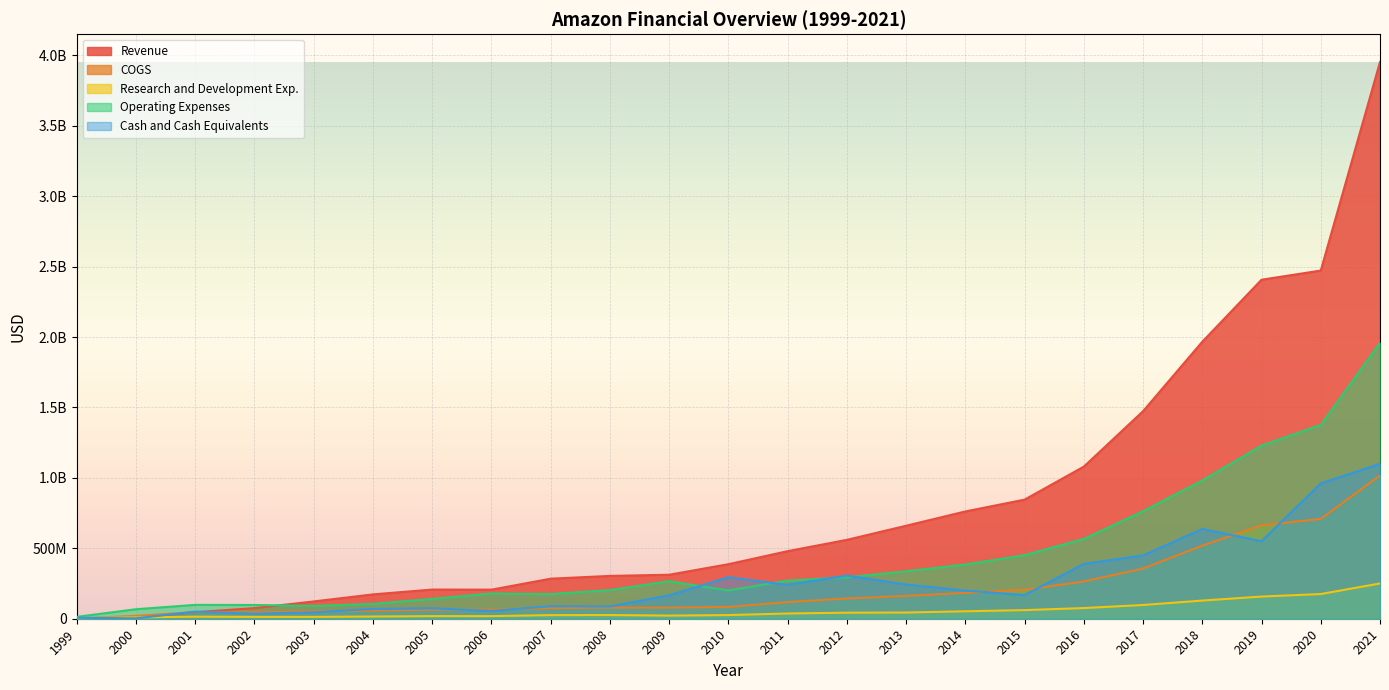

Reading left to right, what are all the values shown in this chart?

Revenue: 1999=411000	2000=6741000	2001=46384000	2002=75395000	2003=122725000	2004=172830000	2005=207125000	2006=206354000	2007=284332000	2008=303976000	2009=312333000	2010=387126000	2011=479741000	2012=560041000	2013=660206000	2014=761653000	2015=845486000	2016=1079874000	2017=1473413000	2018=1966492000	2019=2406796000	2020=2471941000	2021=3952584000
COGS: 1999=1754000	2000=20251000	2001=46831000	2002=45990000	2003=51565000	2004=57526000	2005=63784000	2006=64775000	2007=75035000	2008=78850000	2009=78841000	2010=83709000	2011=118458000	2012=143653000	2013=162100000	2014=183210000	2015=205376000	2016=264580000	2017=356466000	2018=518625000	2019=662899000	2020=708706000	2021=1017229000
Research and Development Exp.: 1999=4200000	2000=9169000	2001=14683000	2002=13064000	2003=13112000	2004=15756000	2005=18585000	2006=18474000	2007=25727000	2008=26165000	2009=22252000	2010=25997000	2011=37154000	2012=42869000	2013=44083000	2014=52799000	2015=61237000	2016=75720000	2017=97559000	2018=128899000	2019=157361000	2020=175307000	2021=250315000
Operating Expenses: 1999=13362000	2000=67605000	2001=98398000	2002=97642000	2003=91097000	2004=105539000	2005=140895000	2006=179115000	2007=175442000	2008=203381000	2009=266185000	2010=200683000	2011=270923000	2012=294205000	2013=336881000	2014=384867000	2015=451476000	2016=566373000	2017=763336000	2018=981303000	2019=1229414000	2020=1376064000	2021=1958955000
Cash and Cash Equivalents: 1999=6832000	2000=2828000	2001=50550000	2002=35552000	2003=44939000	2004=69659000	2005=74219000	2006=55113000	2007=89119000	2008=87100000	2009=166487000	2010=294664000	2011=240675000	2012=306386000	2013=242953000	2014=199871000	2015=167714000	2016=389275000	2017=449511000	2018=636899000	2019=550425000	2020=960843000	2021=1099370000